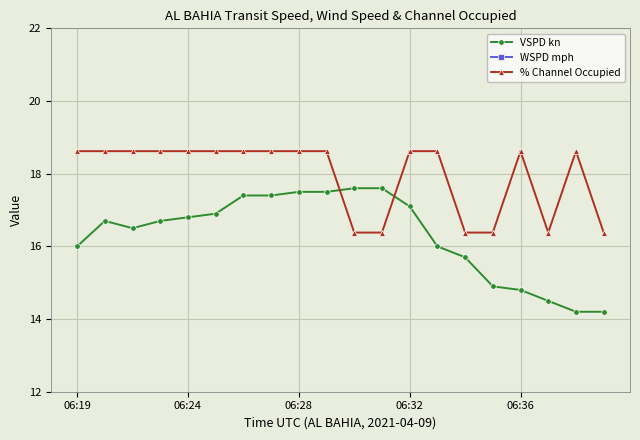

What are all the series names shown in the legend?

VSPD kn, WSPD mph, % Channel Occupied